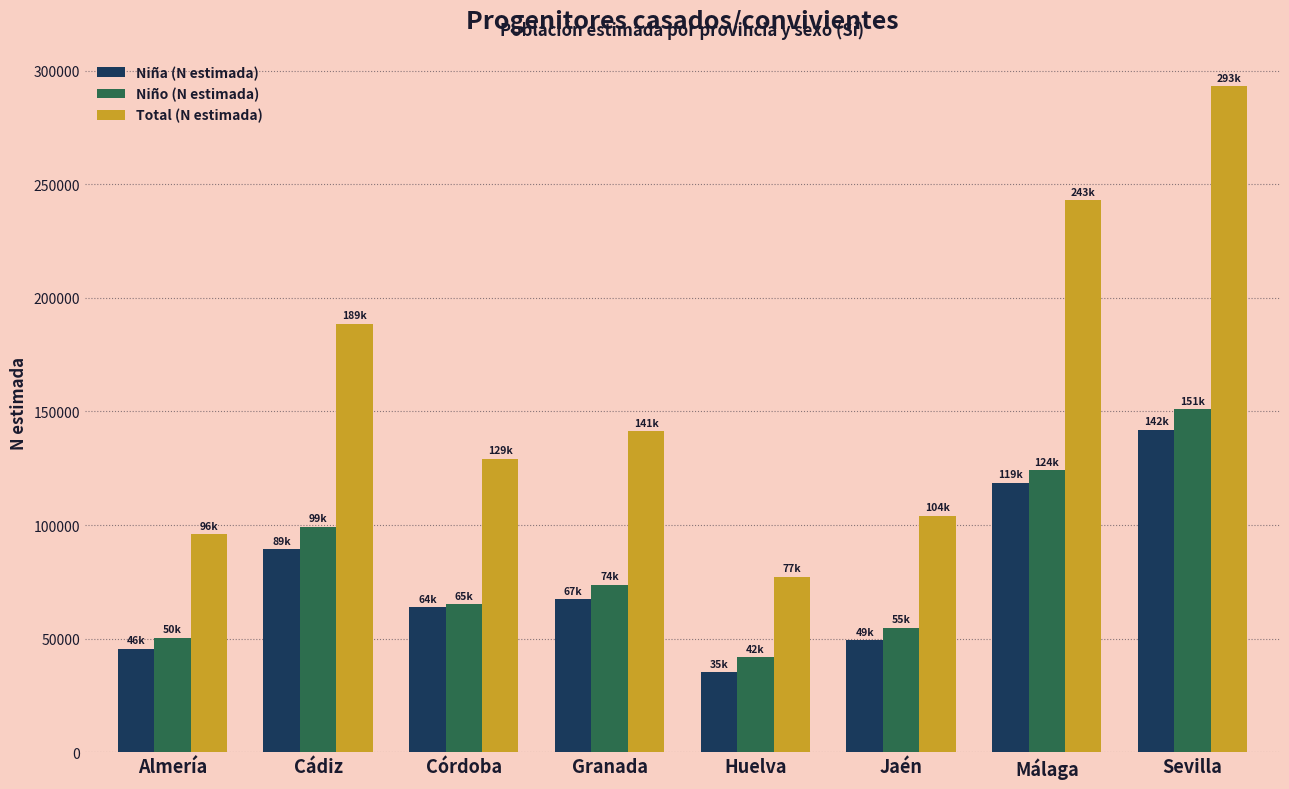

How many series are shown in this chart?

3